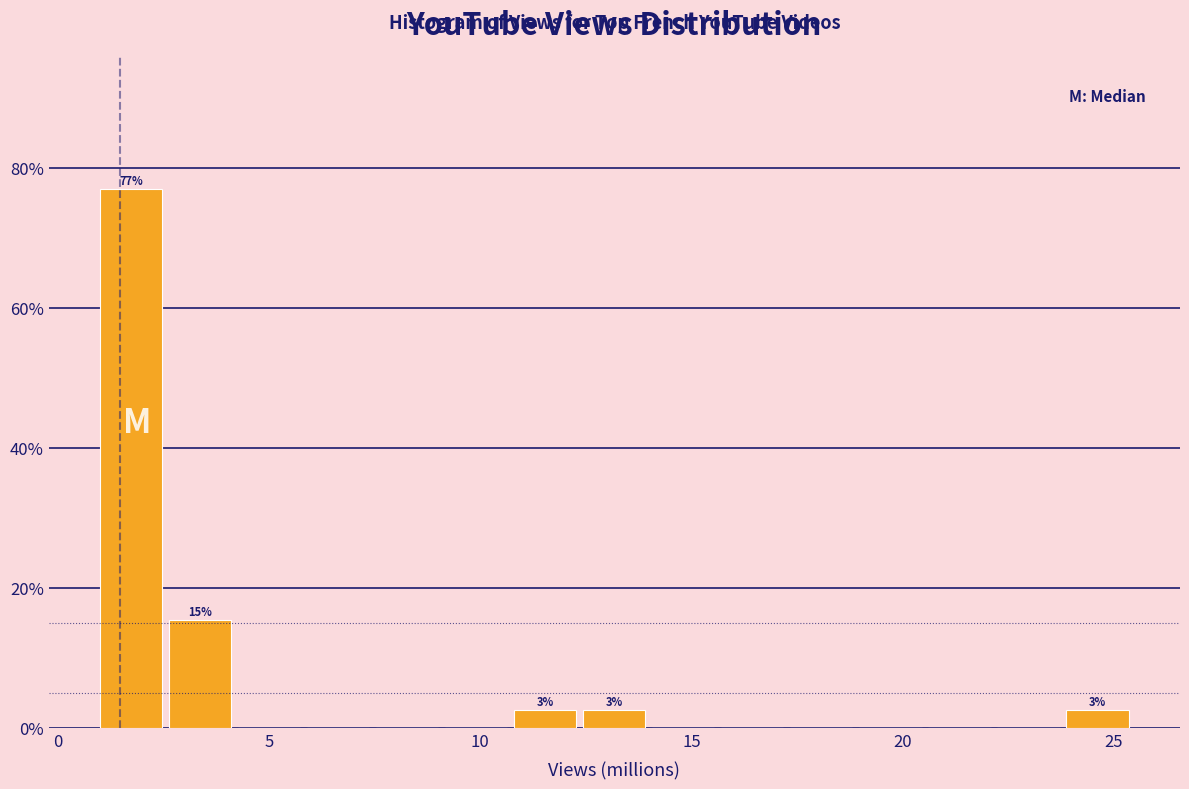

Around what value on the x-axis is the tallest bar? Give the approximate position of its centre, as read against the axis.

1.5